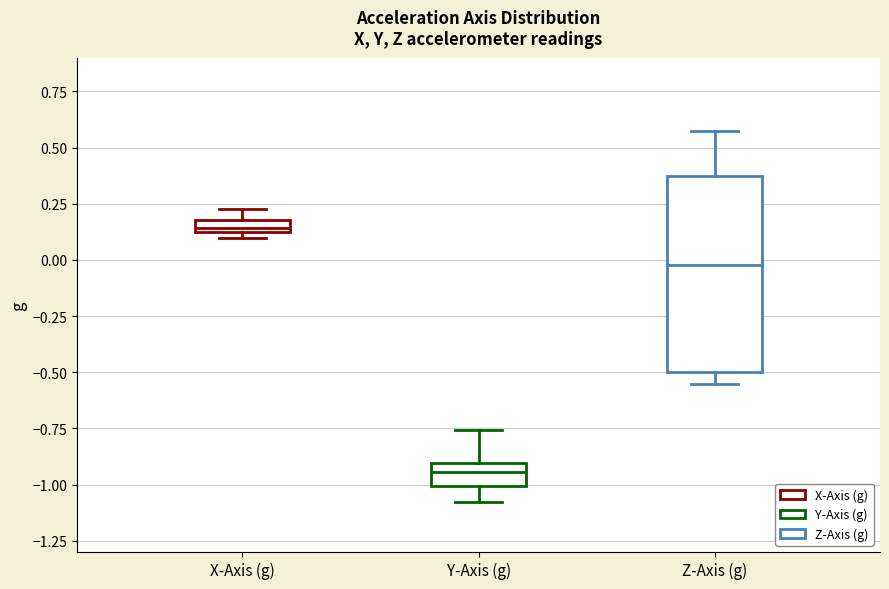

Where is the upper edge of the box for X-Axis (g) on the y-axis? The values are not printed on the chart, so give them approximately, as read against the axis.

0.20